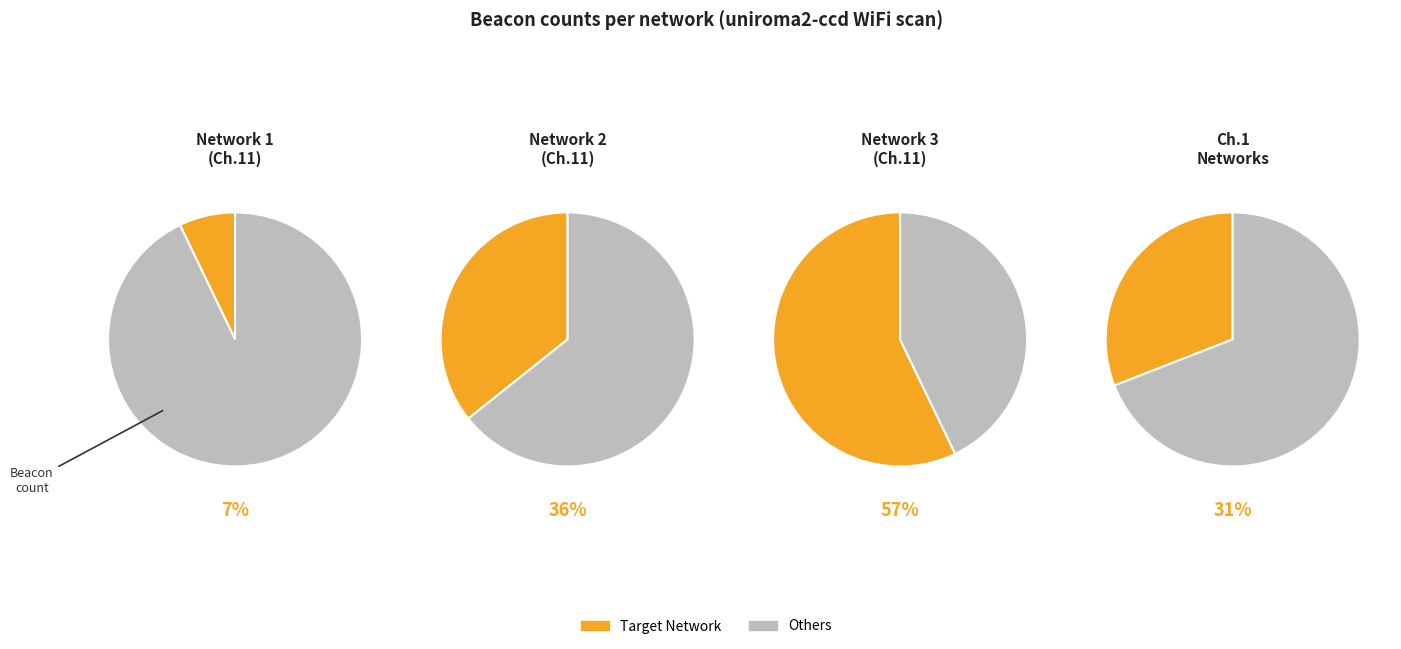

Does 5 account for over 50% of the chart?

No